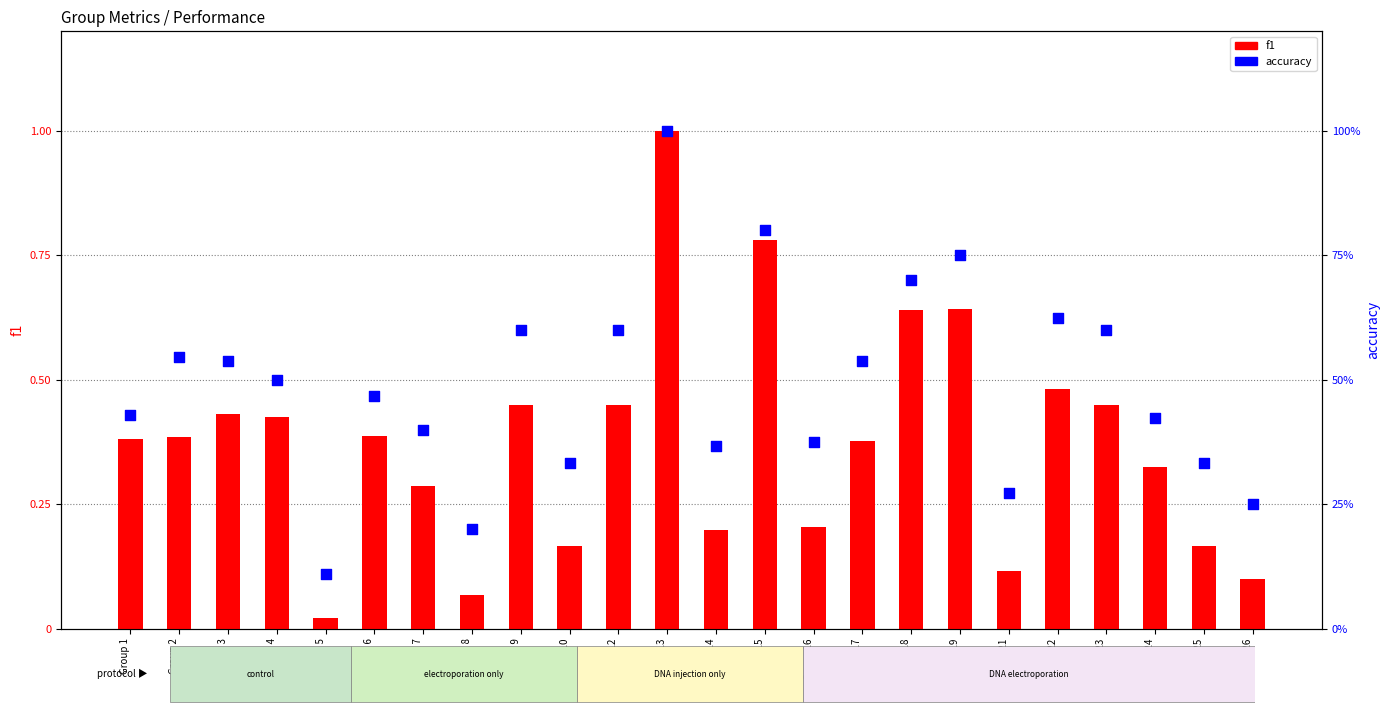

Is the value of f1 at Group 18 greater than the value of accuracy at Group 21?

Yes